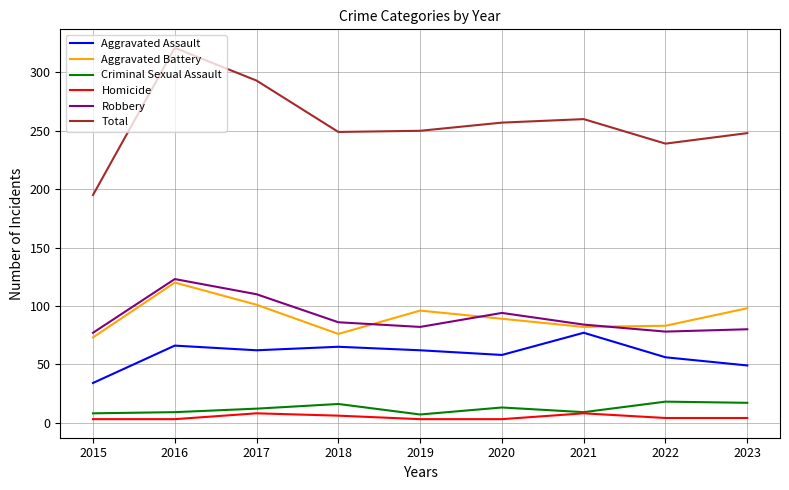

At how many categories does at least one series exceed 13?

9